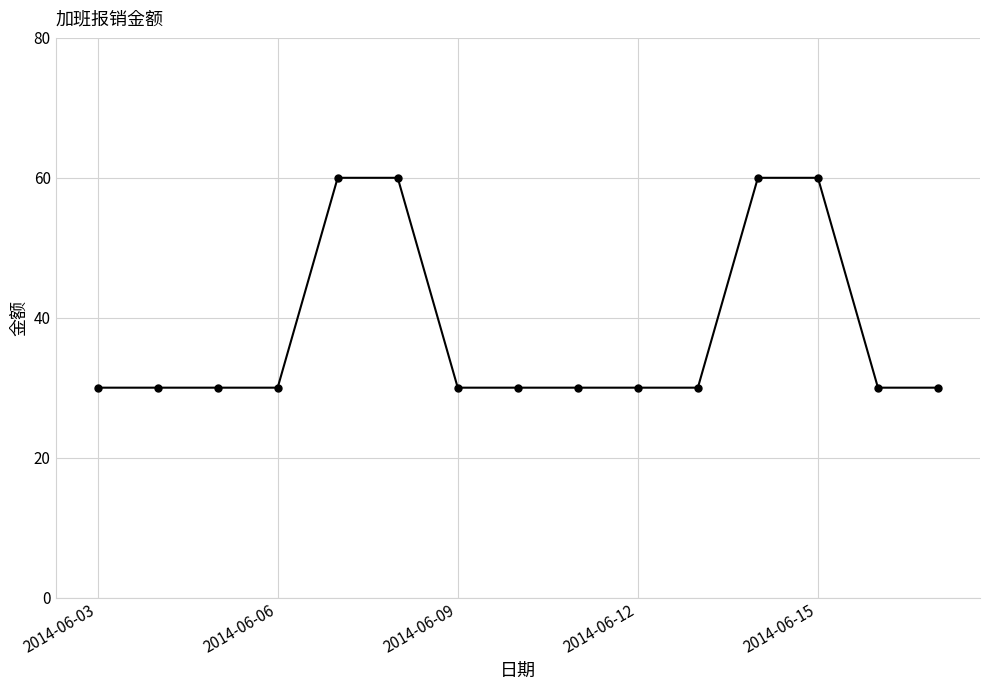

What is the value of the 8th point from the left?

30